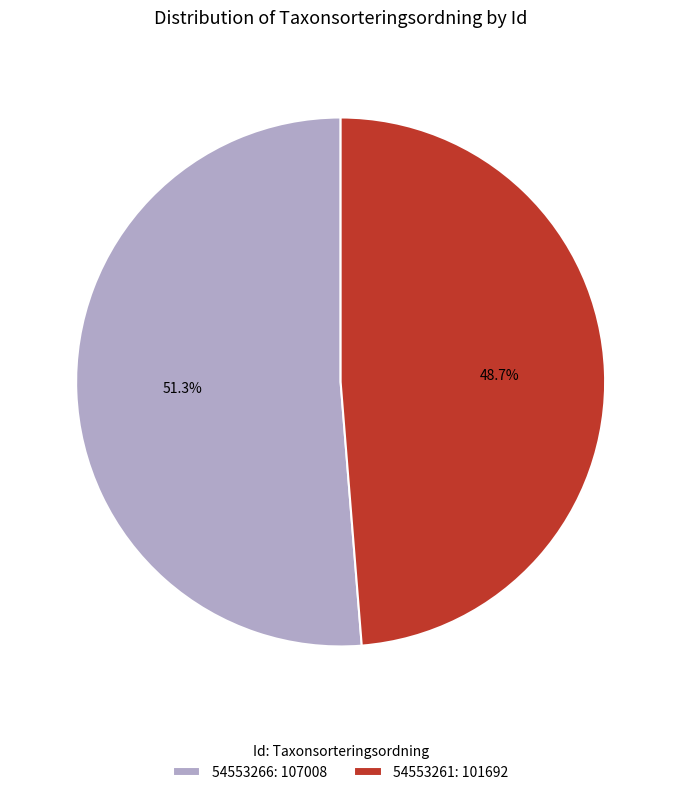

How many segments does this pie chart have?

2